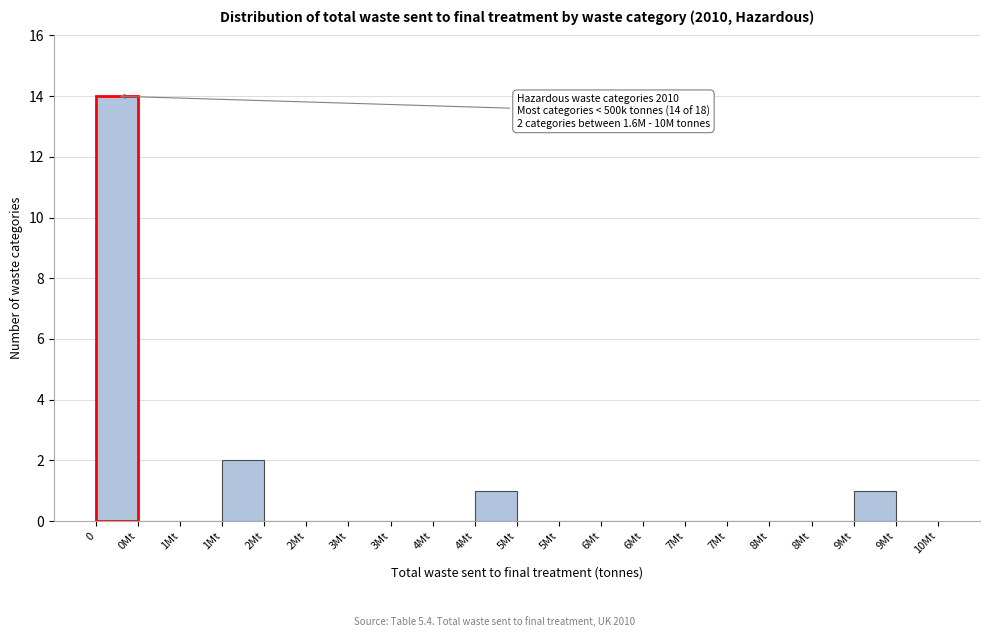

How many categories are shown in the chart?

20